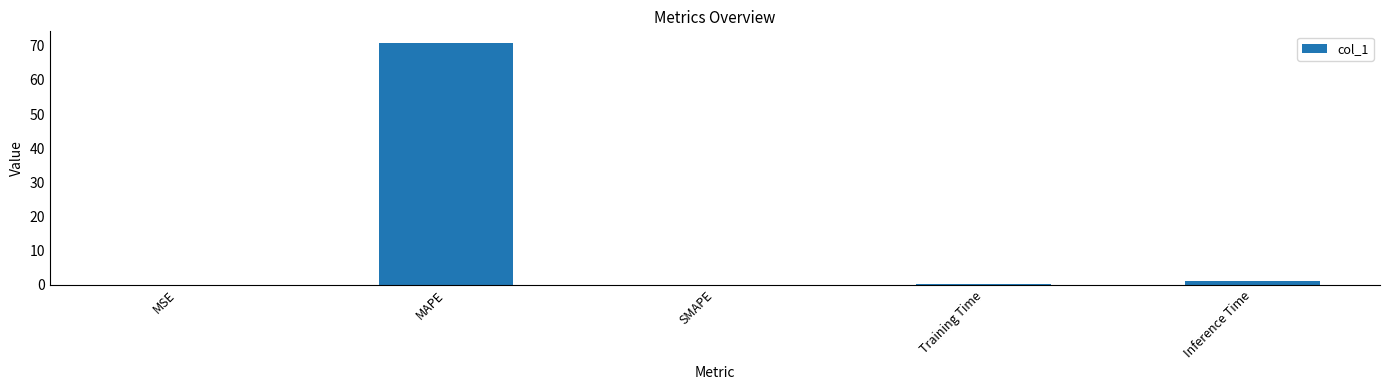

Is it true that the value at SMAPE is 43.4?

False